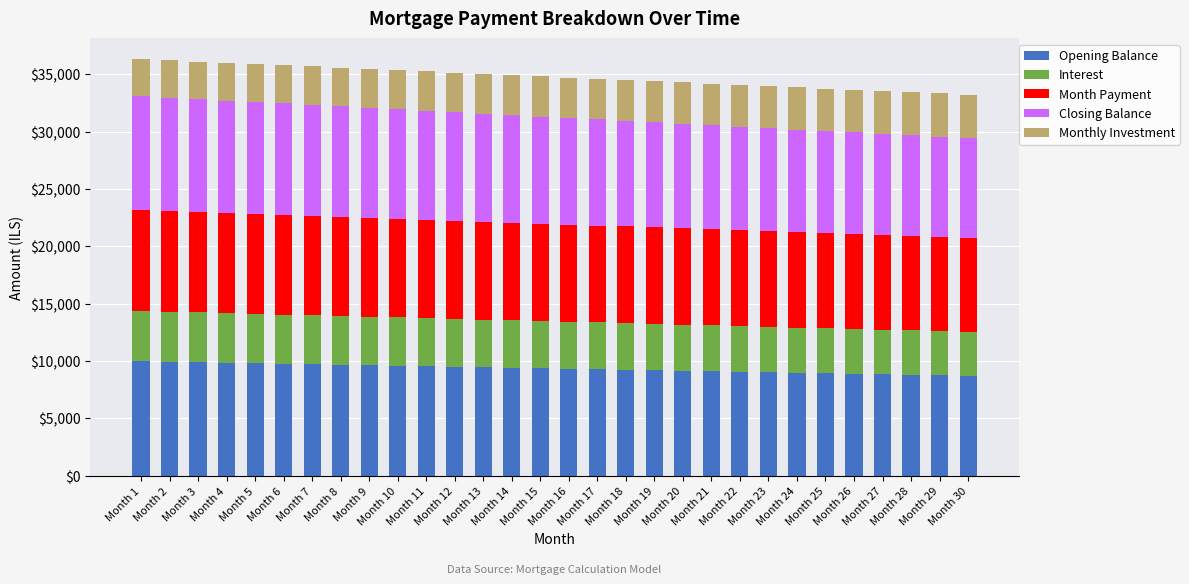

What is the average value of the Opening Balance series?

9364.0